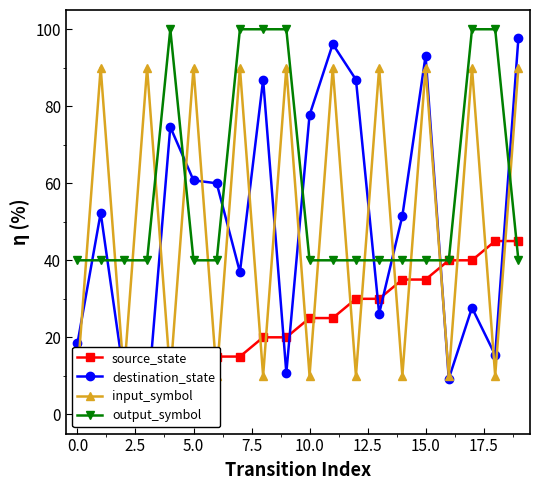

What is the total value across all series at 10?

152.7